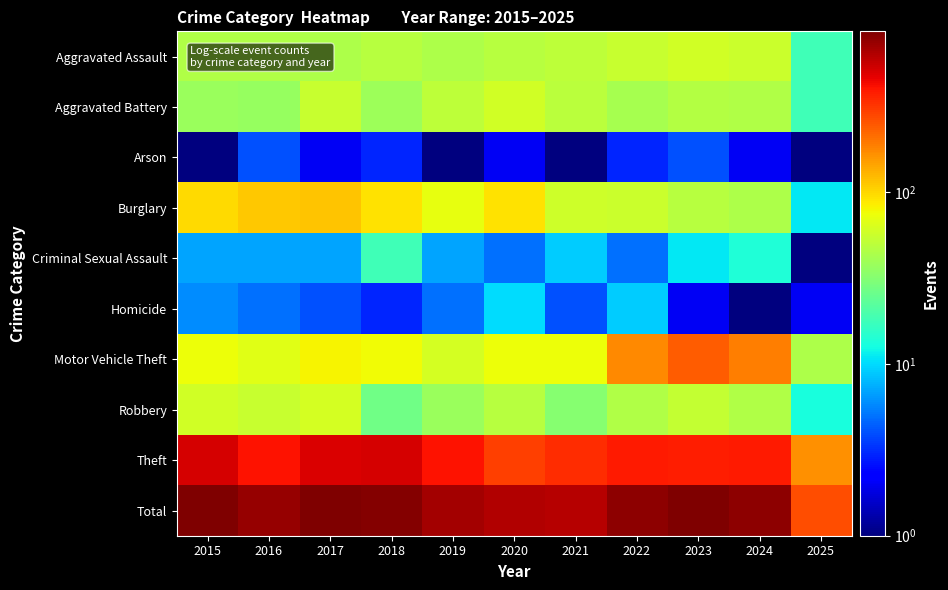

At 2021, list the series in order from smallest to largest.

Arson, Homicide, Criminal Sexual Assault, Robbery, Aggravated Battery, Aggravated Assault, Burglary, Motor Vehicle Theft, Theft, Total